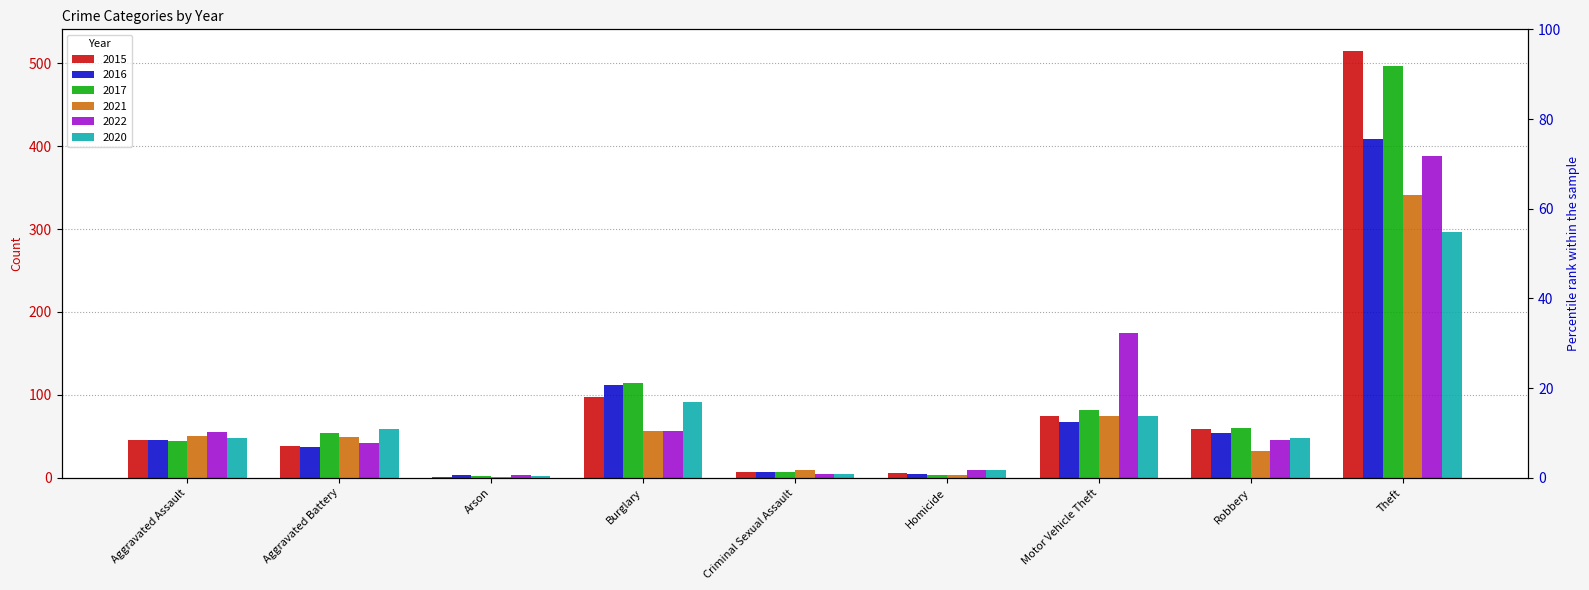

What is the minimum value shown in the chart?

1